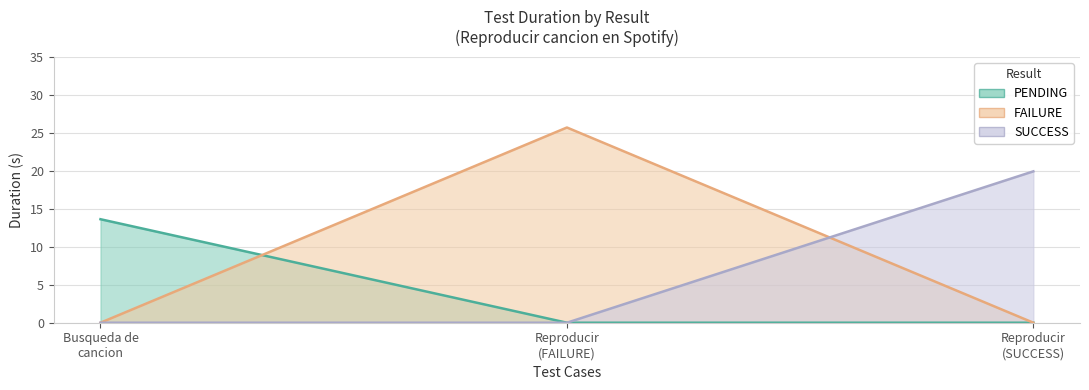

Read the SUCCESS value at Reproducir (SUCCESS).

19.9